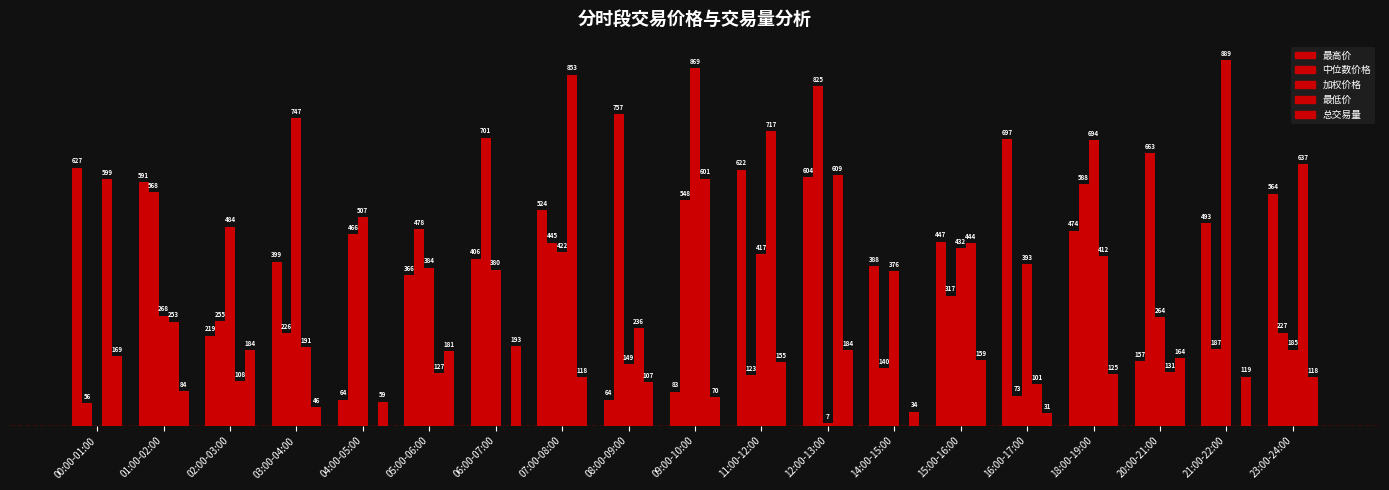

What is the sum of all 中位数价格 values?

7639.9